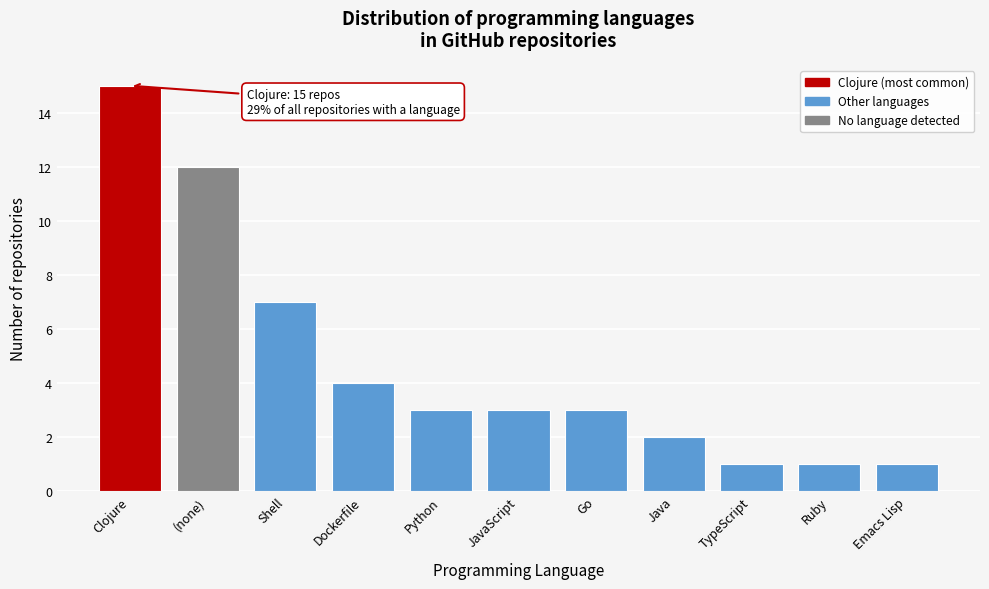

Reading left to right, transcribe all the data shown in this chart.

15	12	7	4	3	3	3	2	1	1	1